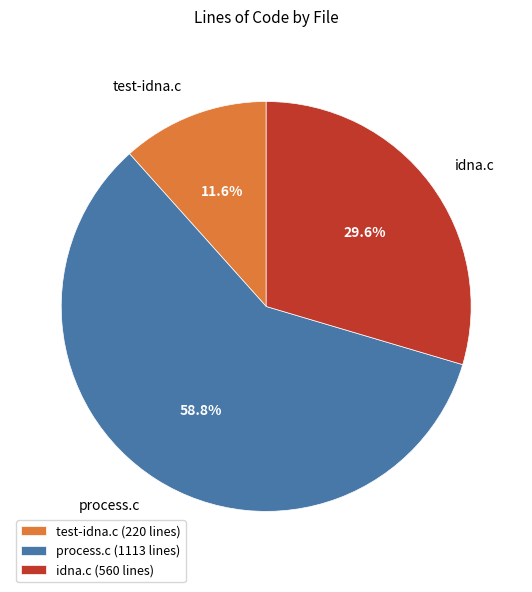

To the nearest percent, what is the average slice percentage?

33%